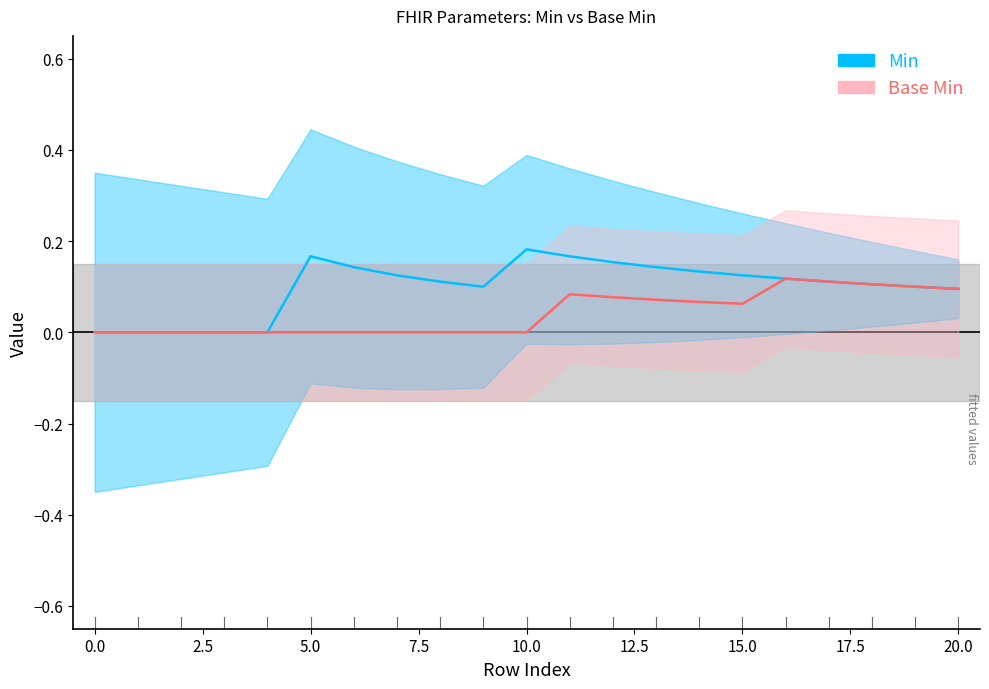

True or false: Min line and Base Min line cross at least once.

False